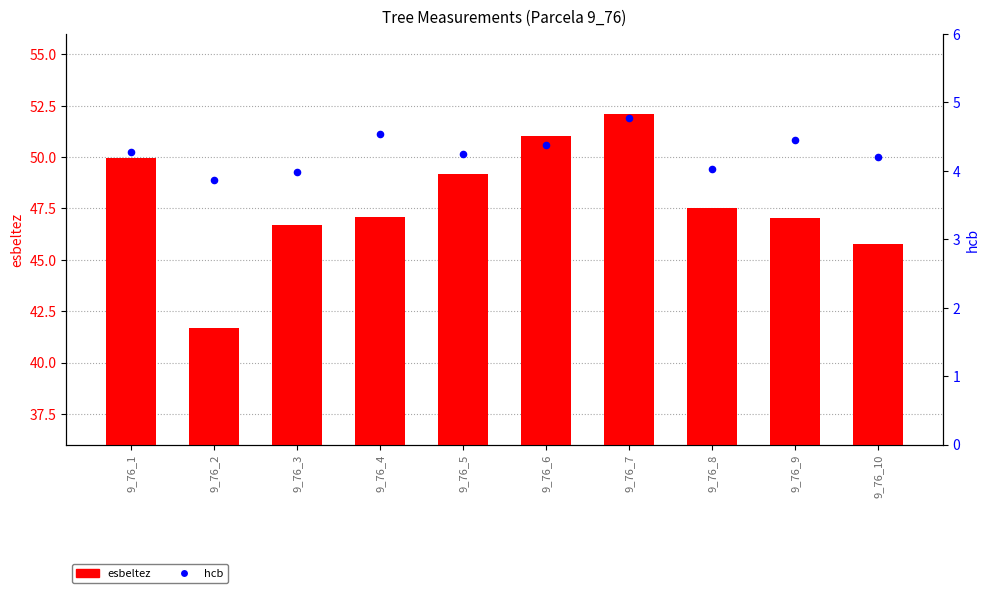

At how many categories does at least one series exceed 27?

10